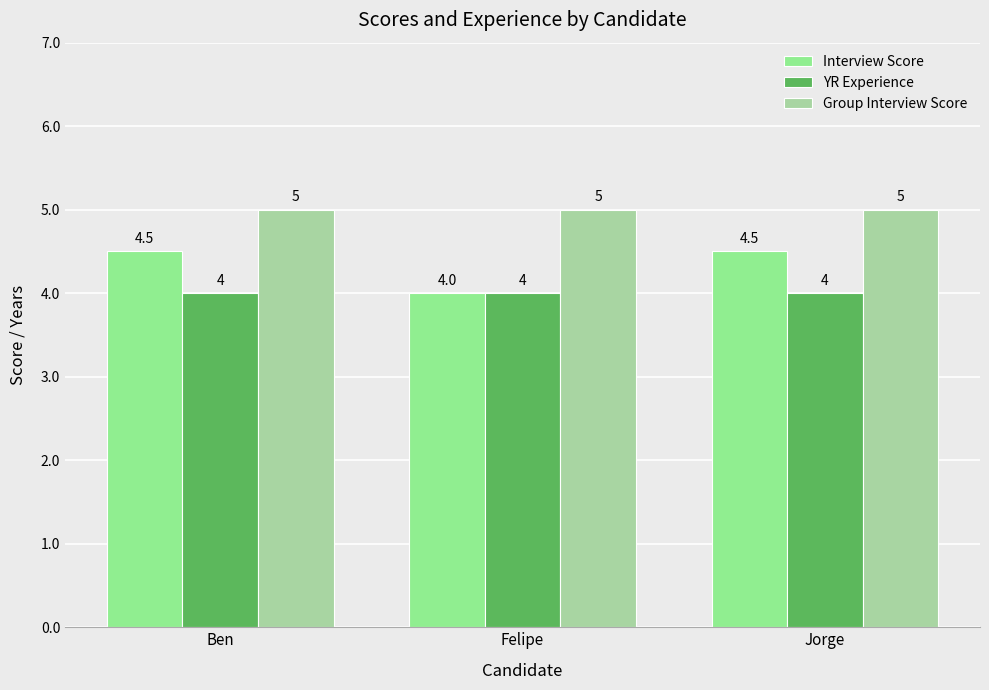

What is the label of the 1st bar from the left?

Ben